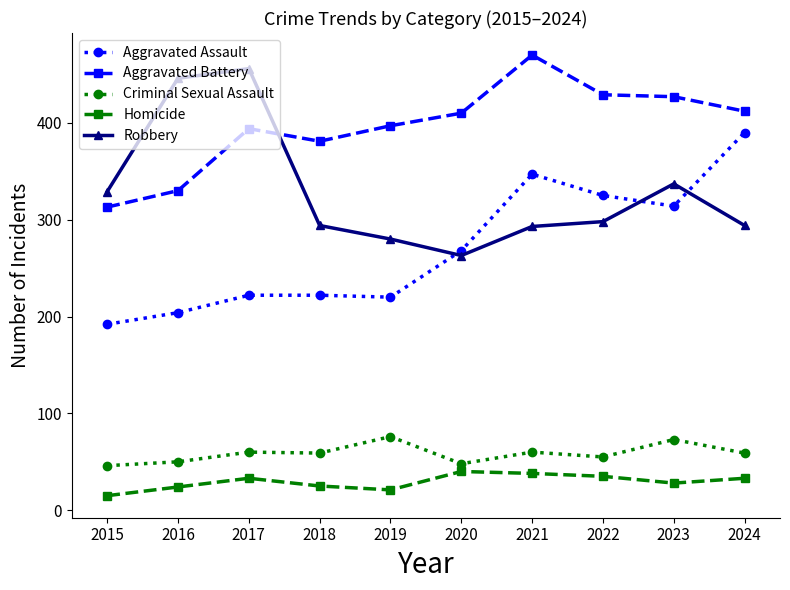

How many values in the Criminal Sexual Assault series are below 59?

4